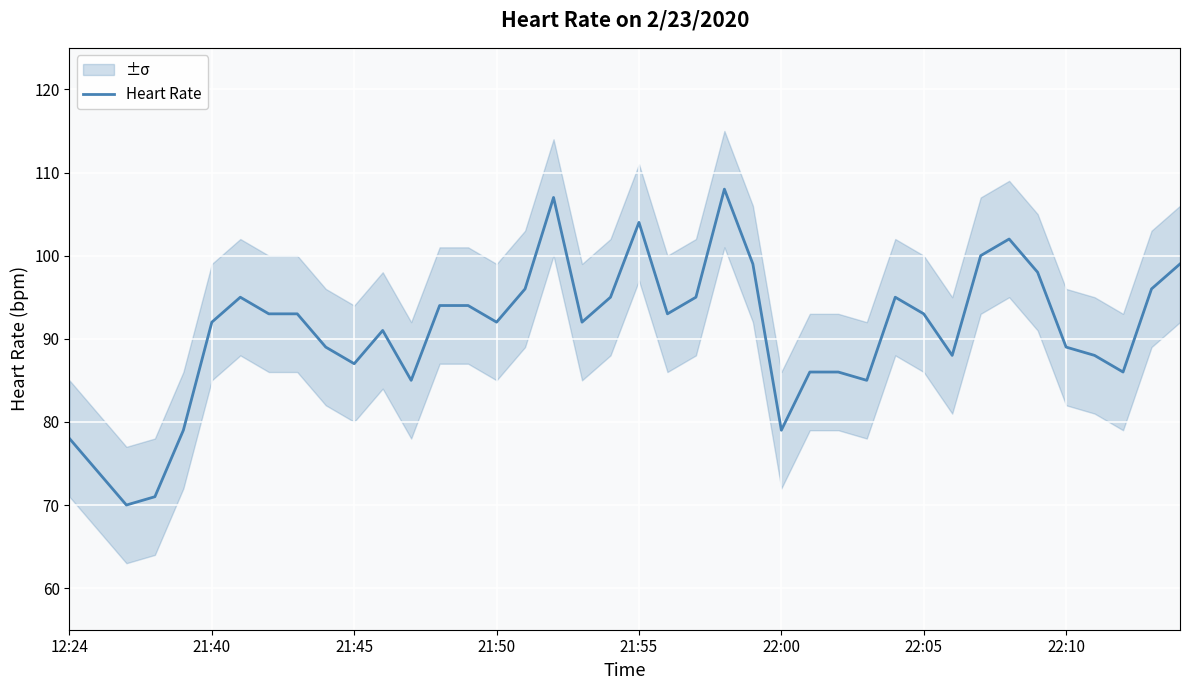

How many interior local peaks (higher than both neighbors) does the data have?

7